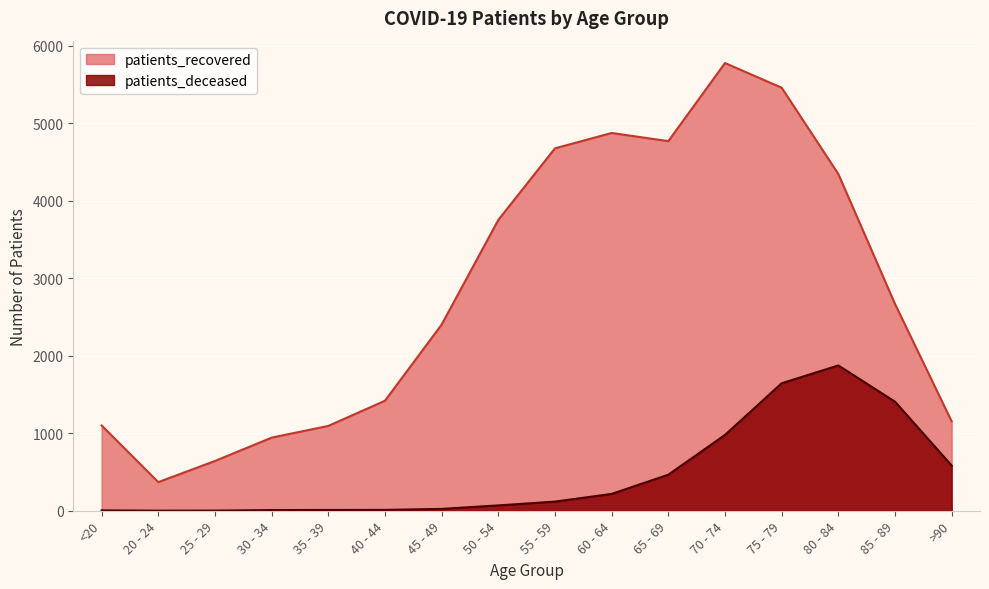

What are all the series names shown in the legend?

patients_recovered, patients_deceased